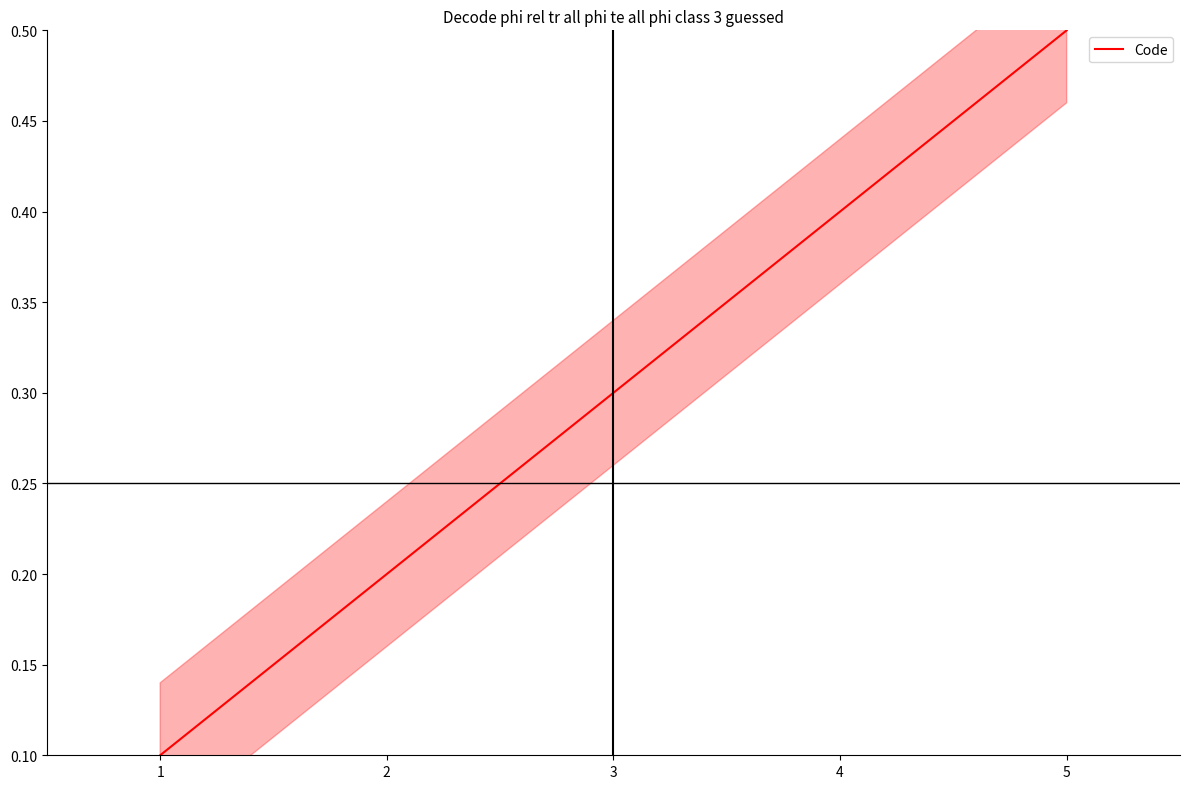

How many series are shown in this chart?

1